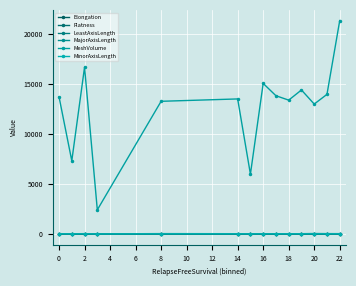

Reading right to left, transcribe all the data shown in this chart.

Elongation: 0.8	0.7	0.6	0.8	0.9	0.8	0.8	0.7	0.8	0.6	0.9	0.8	0.8	0.8
Flatness: 0.6	0.6	0.5	0.6	0.8	0.7	0.6	0.6	0.6	0.5	0.9	0.6	0.7	0.6
LeastAxisLength: 24.6	23.5	25.2	23.3	25.2	23.5	23.3	16.5	20.3	20.7	14.2	22.7	19.0	21.5
MajorAxisLength: 40.9	43.5	51.8	36.5	32.2	33.0	36.0	29.7	35.2	43.5	16.3	41.8	26.0	39.3
MeshVolume: 21356.5	13974.8	13003.5	14412.5	13396.4	13837.1	15069.0	5991.7	13516.8	13279.7	2421.3	16693.1	7324.7	13725.2
MinorAxisLength: 31.0	27.7	30.9	30.0	27.6	26.2	27.1	21.5	26.3	26.5	15.4	34.6	21.9	28.7